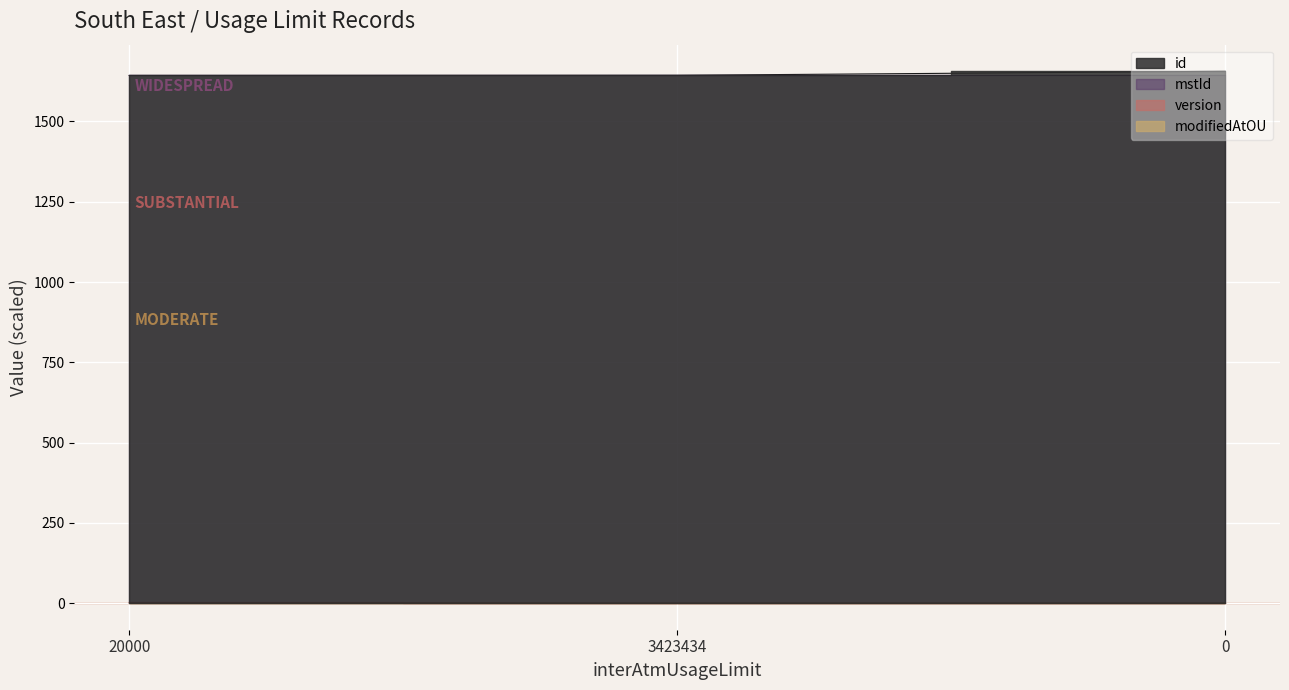

Is it true that modifiedAtOU_line equals 0.4 at 3423434?

False